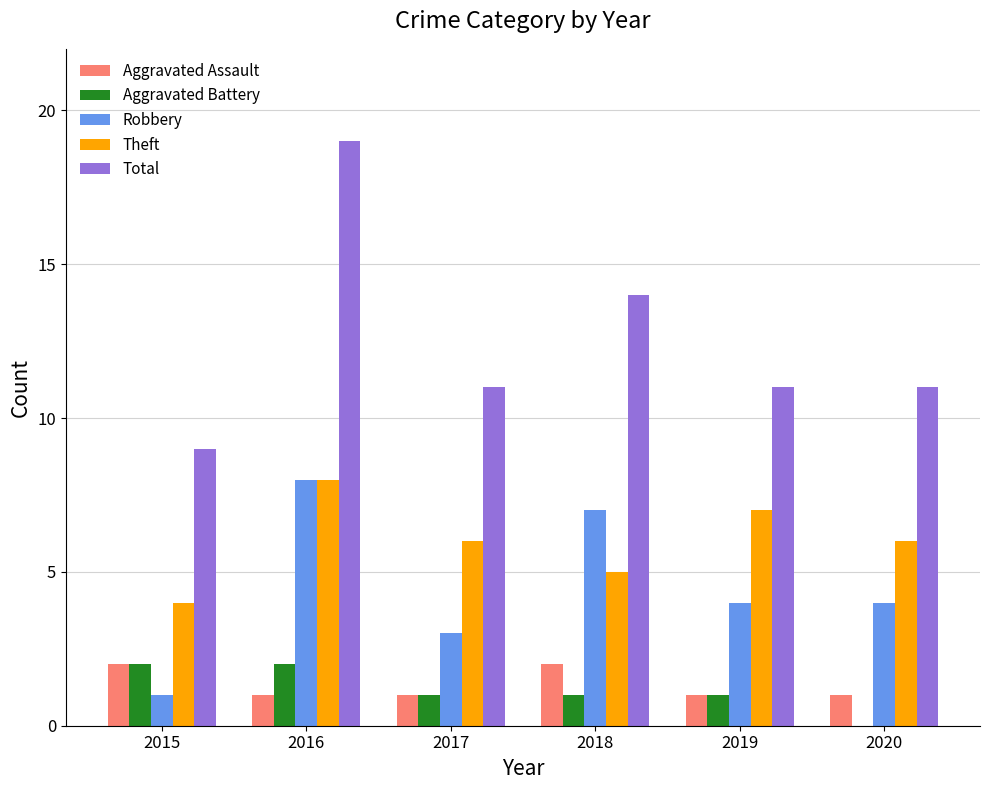

True or false: Theft has a value of 4 at 2015.

True